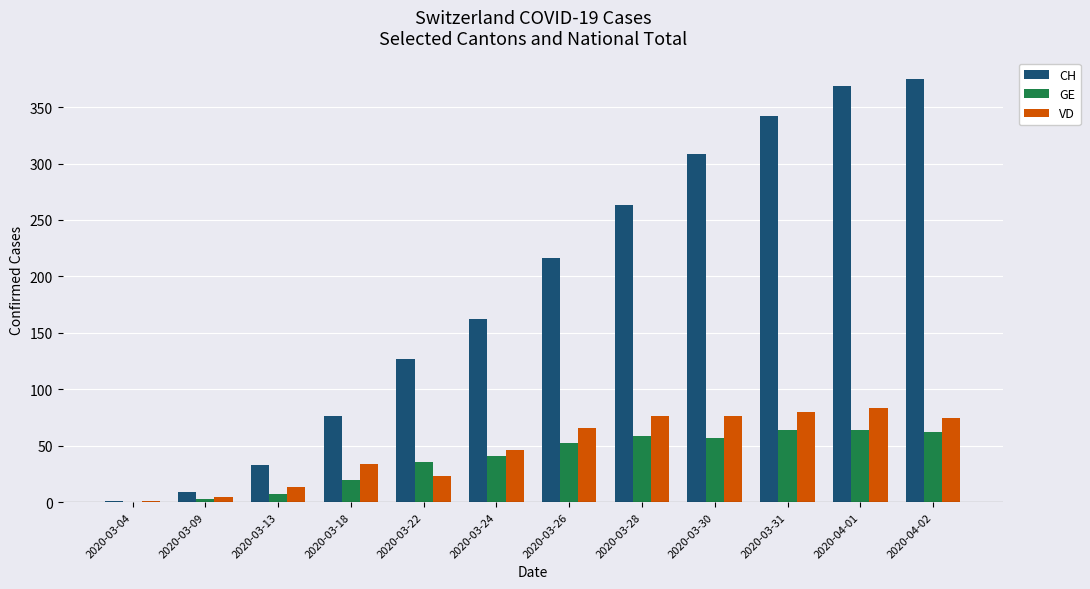

What are all the series names shown in the legend?

CH, GE, VD